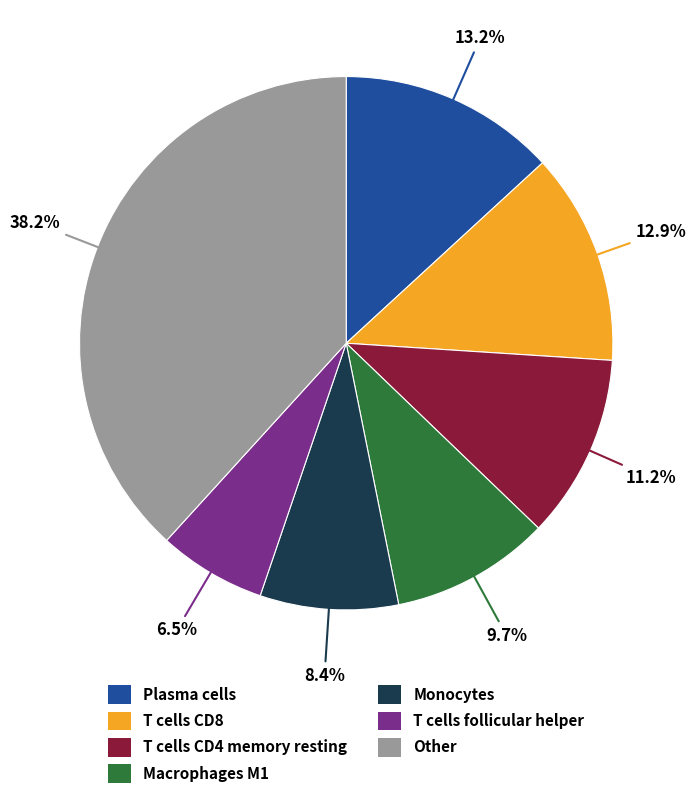

Does T cells follicular helper represent more than half of the total?

No